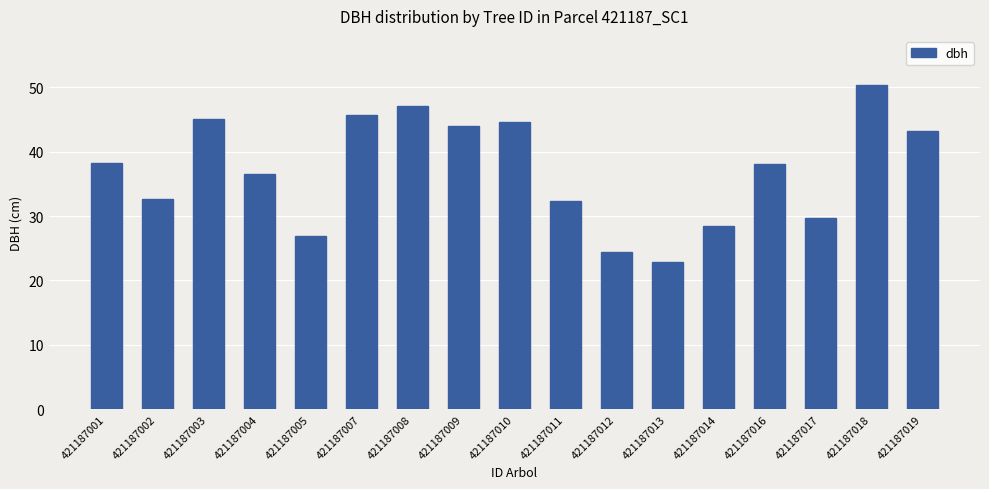

How many values are below 38?

8